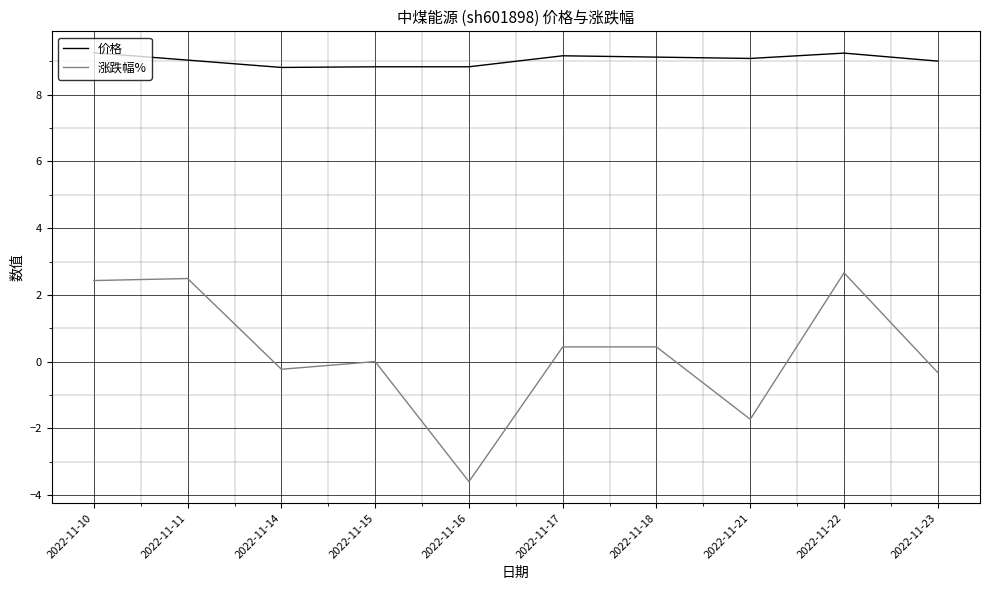

True or false: 价格 and 涨跌幅% cross at least once.

False